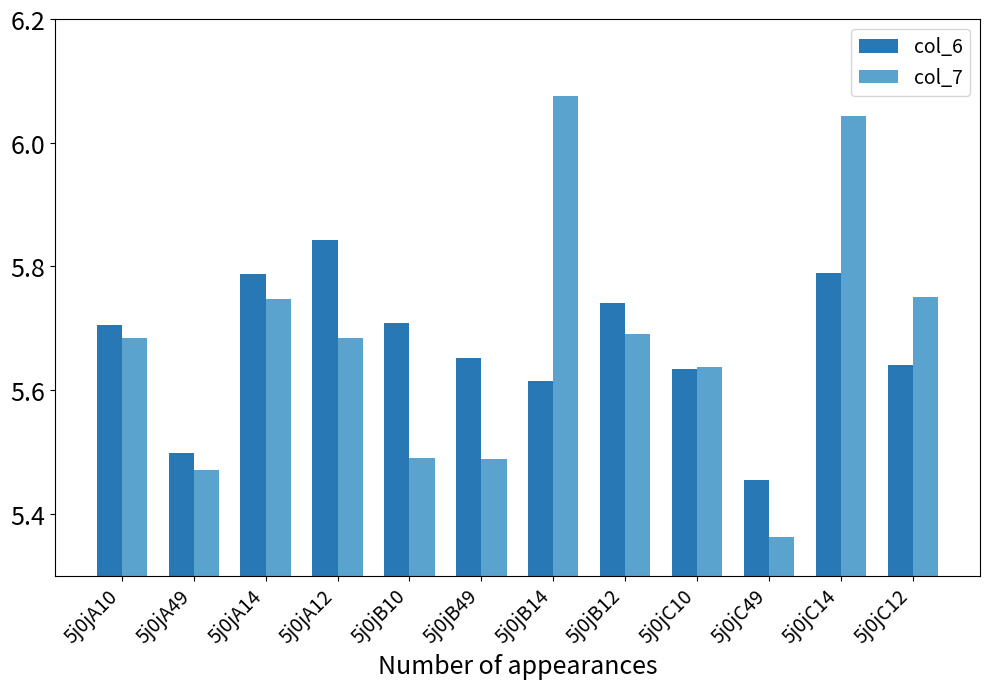

Is the value of col_7 at 5j0jC10 greater than the value of col_6 at 5j0jA49?

Yes